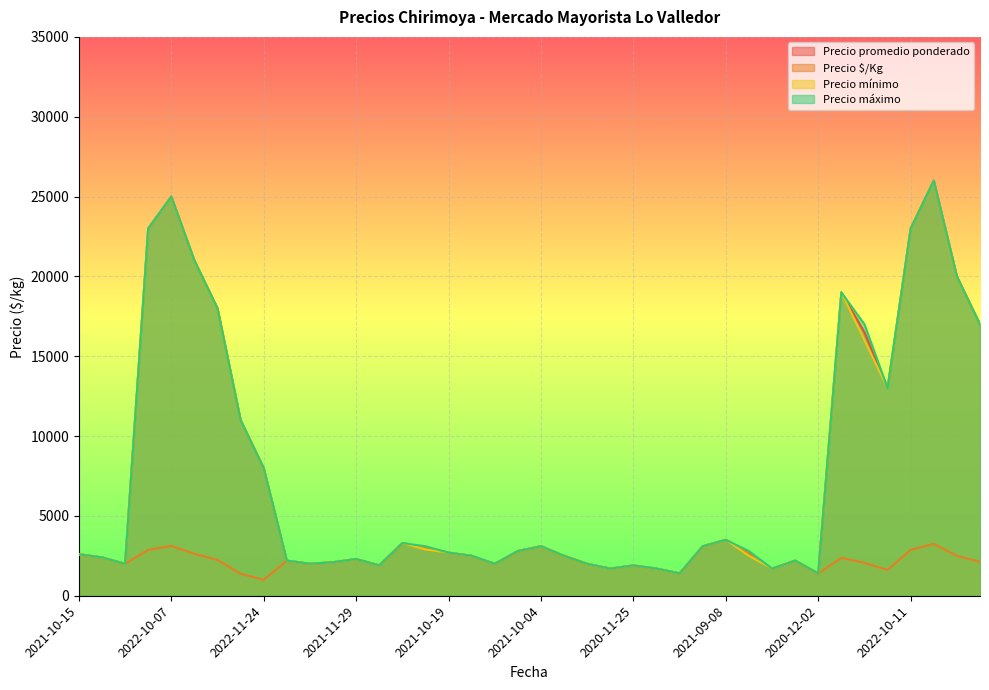

What is the maximum value for Precio máximo?

26000